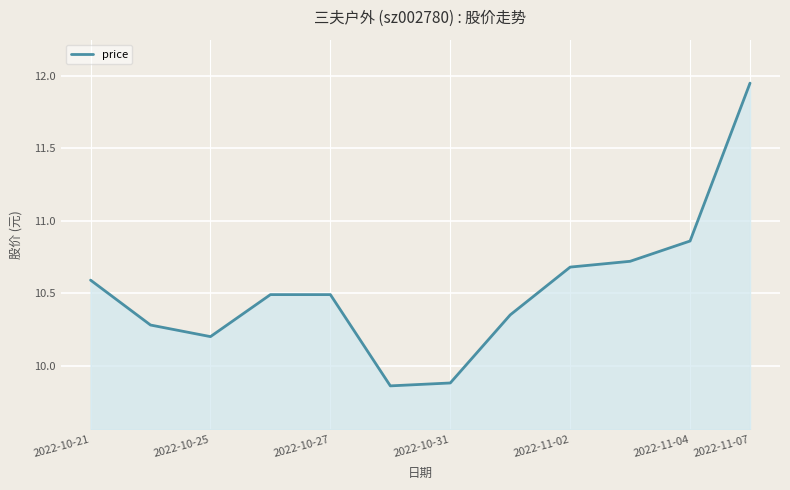

What is the difference between the maximum and minimum values?

2.1